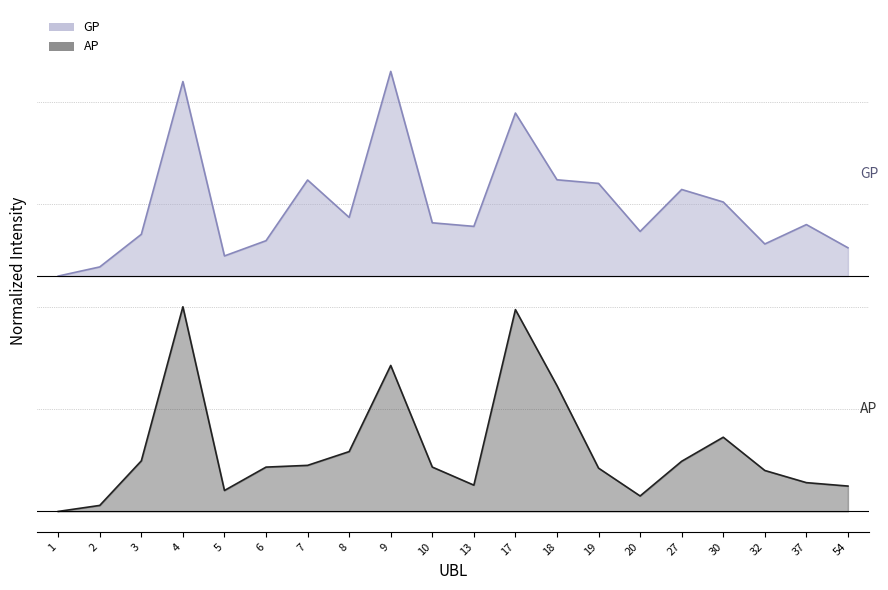

At which category does GP reach its first local valley?

5